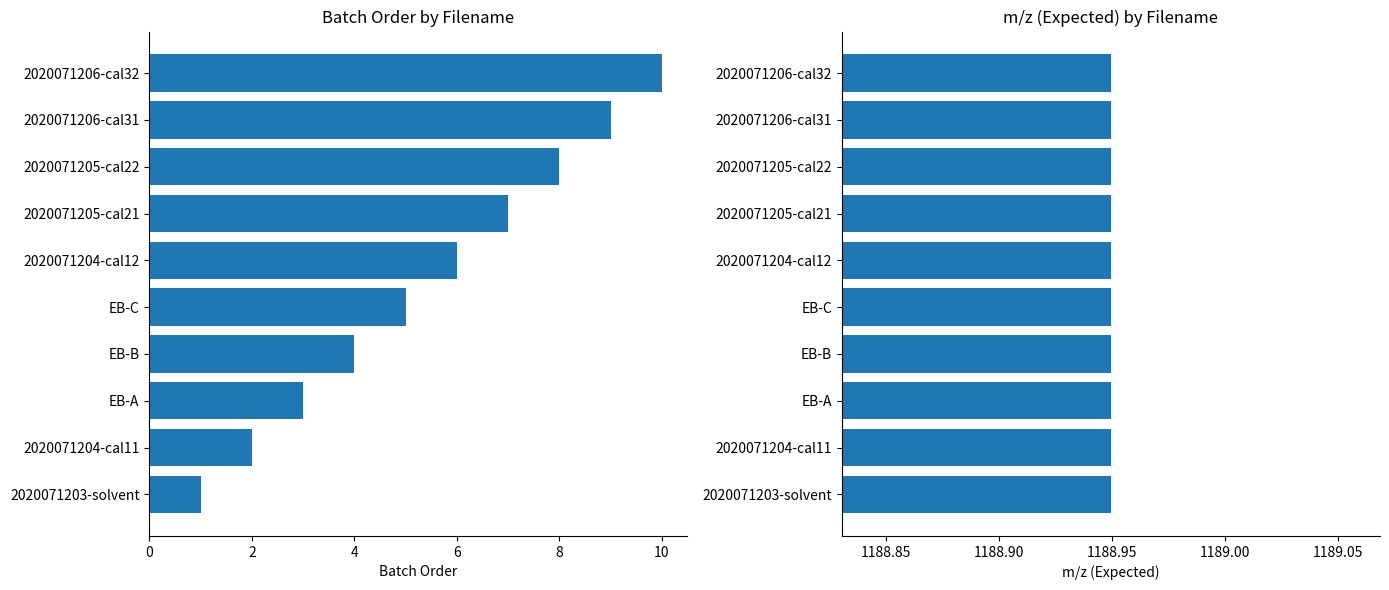

What is the lowest value of the Batch Order series?

1.0